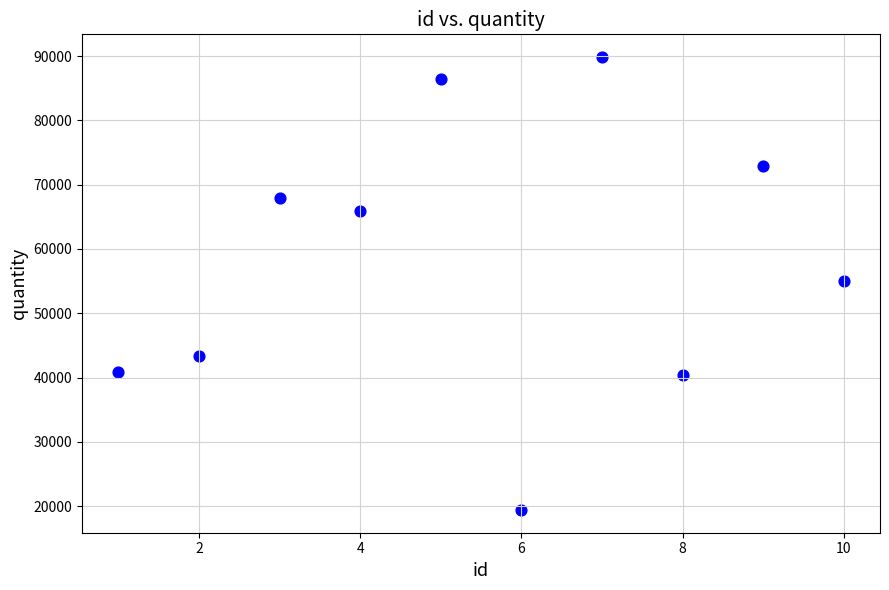

What is the average X value?

6